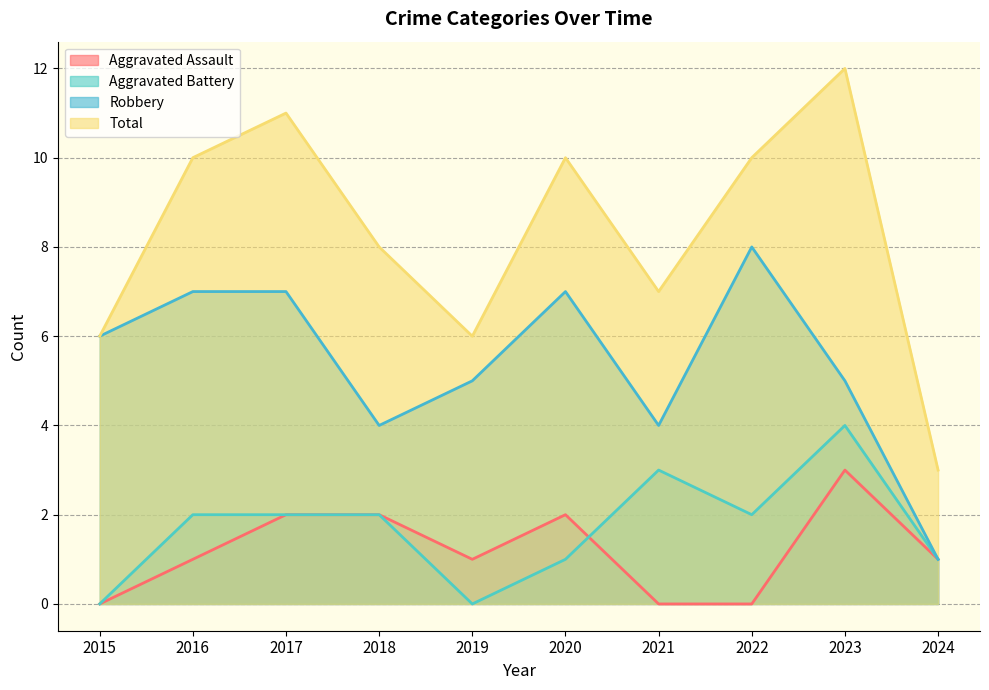

What are all the series names shown in the legend?

Aggravated Assault, Aggravated Battery, Robbery, Total